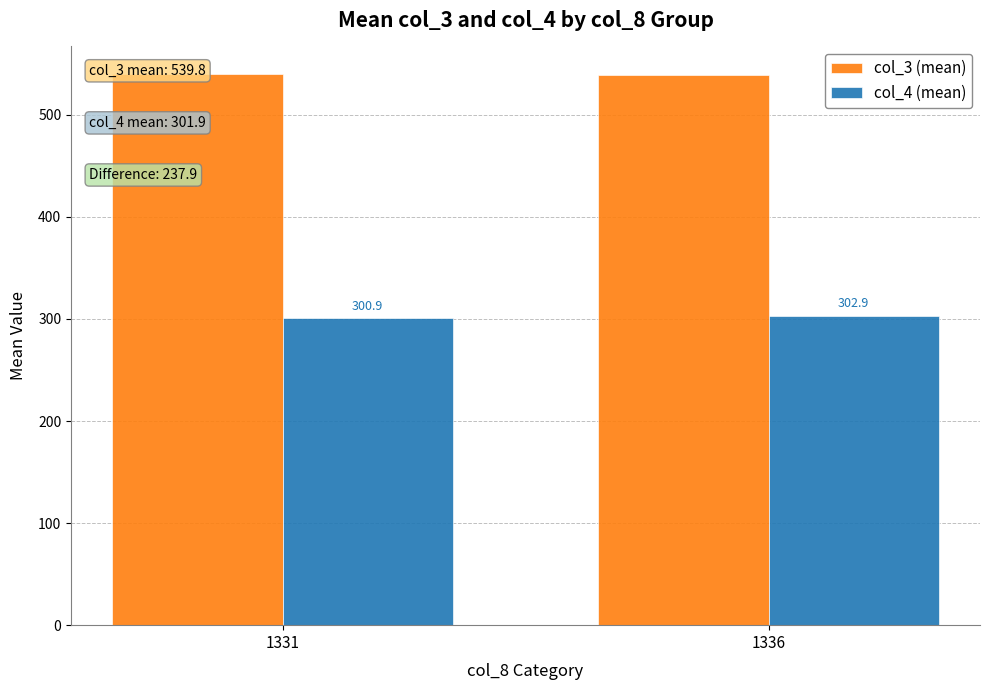

What is the average value of the col_4 (mean) series?

301.9